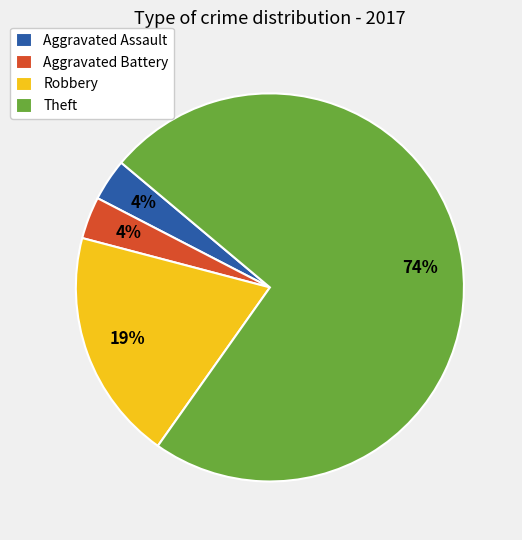

Which slice represents more than half of the pie?

Theft